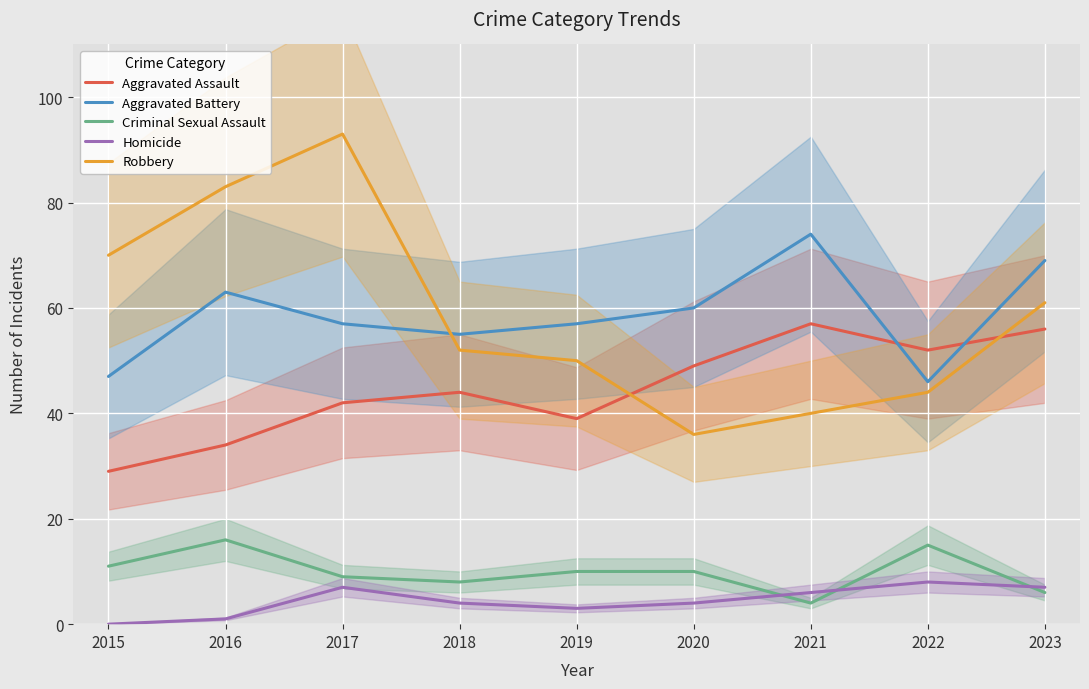

At which category is the sum across all series the highest?

2017